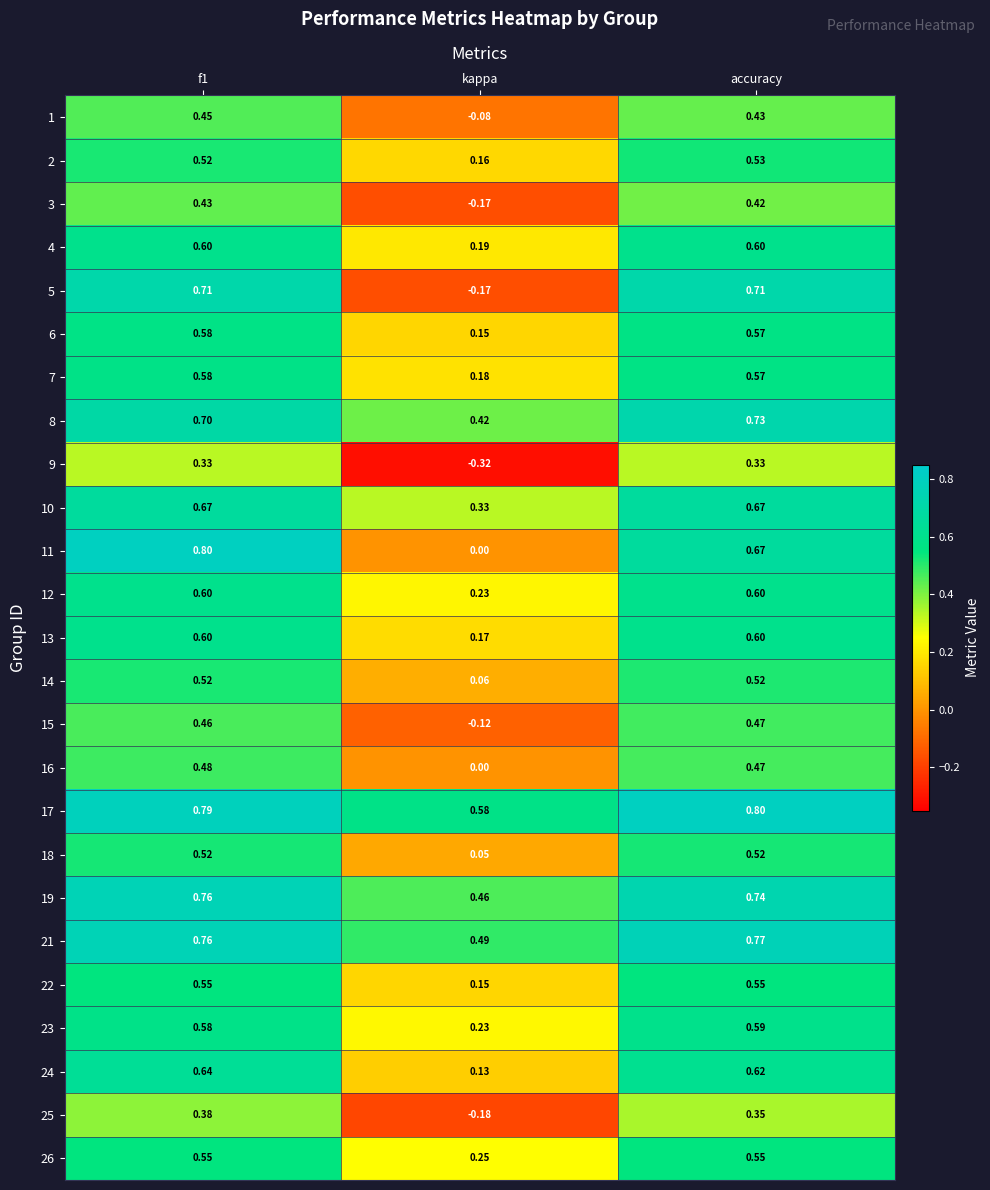

At which label is 10 closest to 0?

kappa